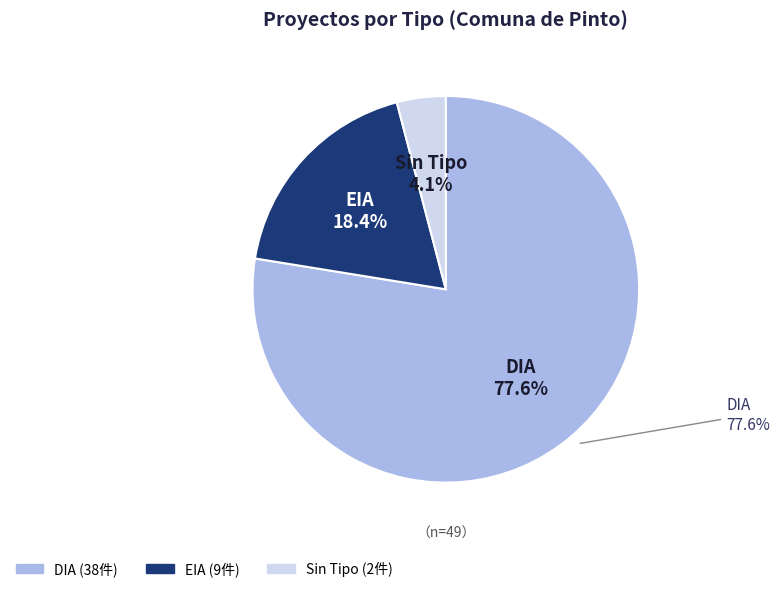

The DIA slice represents 78% of the pie. True or false?

True